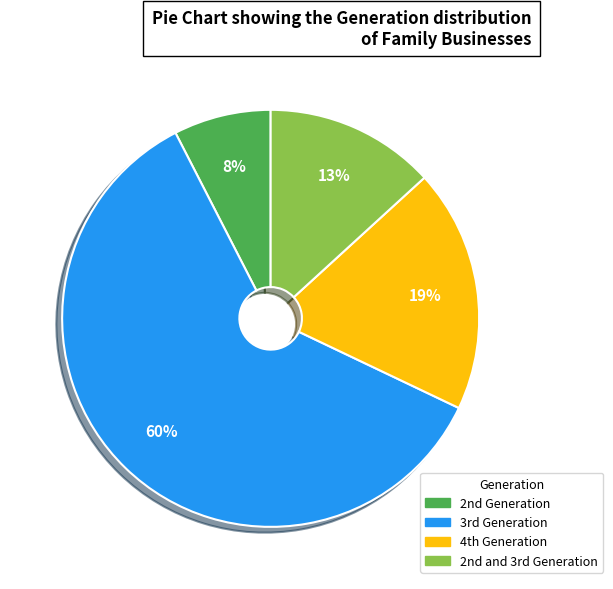

Rank the categories by value from highest to lowest.

3rd Generation, 4th Generation, 2nd and 3rd Generation, 2nd Generation